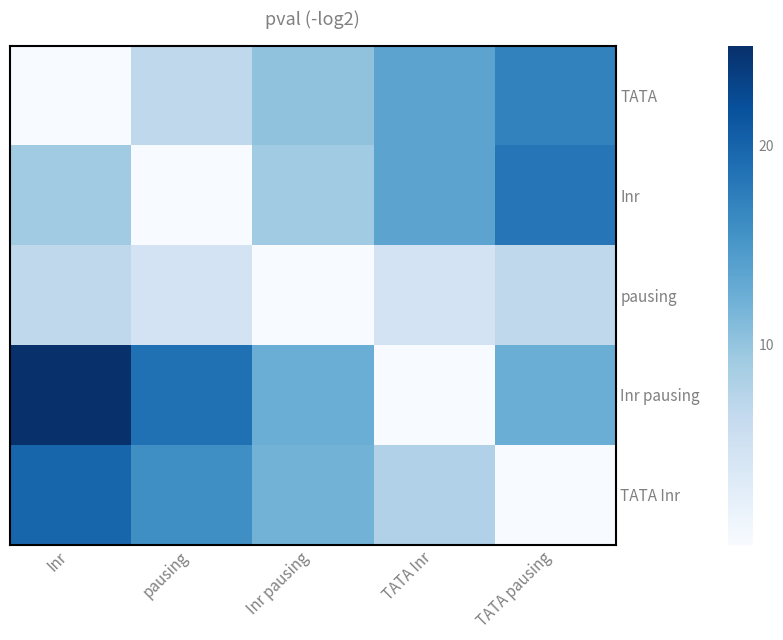

Reading left to right, list all the values displayed in this chart.

TATA: Inr=0.0	pausing=6.8	Inr pausing=10.2	TATA Inr=13.6	TATA pausing=17.0
Inr: Inr=9.1	pausing=0.0	Inr pausing=9.1	TATA Inr=13.6	TATA pausing=18.2
pausing: Inr=6.8	pausing=4.5	Inr pausing=0.0	TATA Inr=4.5	TATA pausing=6.8
Inr pausing: Inr=25.0	pausing=18.8	Inr pausing=12.5	TATA Inr=0.0	TATA pausing=12.5
TATA Inr: Inr=19.9	pausing=15.9	Inr pausing=11.9	TATA Inr=8.0	TATA pausing=0.0